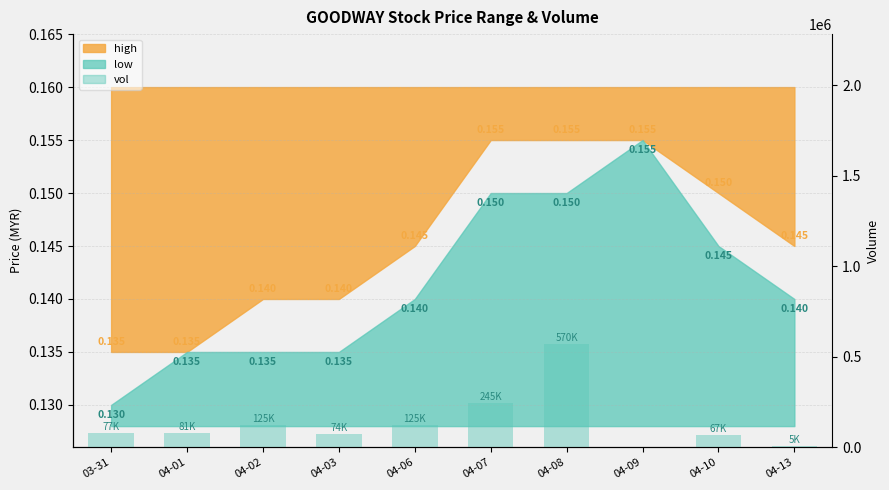

What is the label of the 3rd bar from the left?

04-02